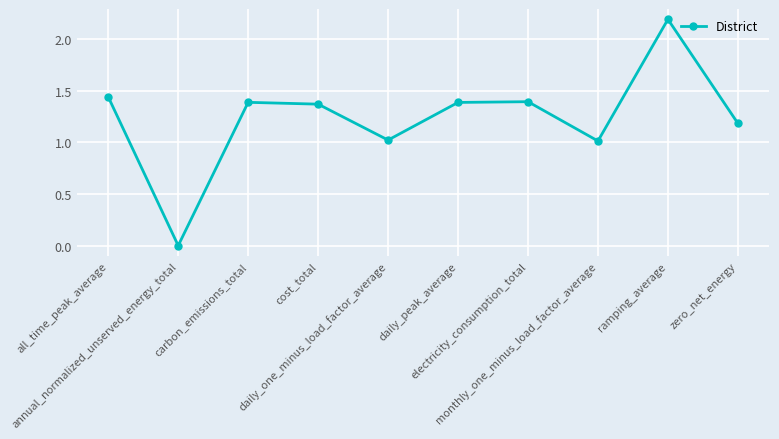

What is the greatest value displayed?

2.2